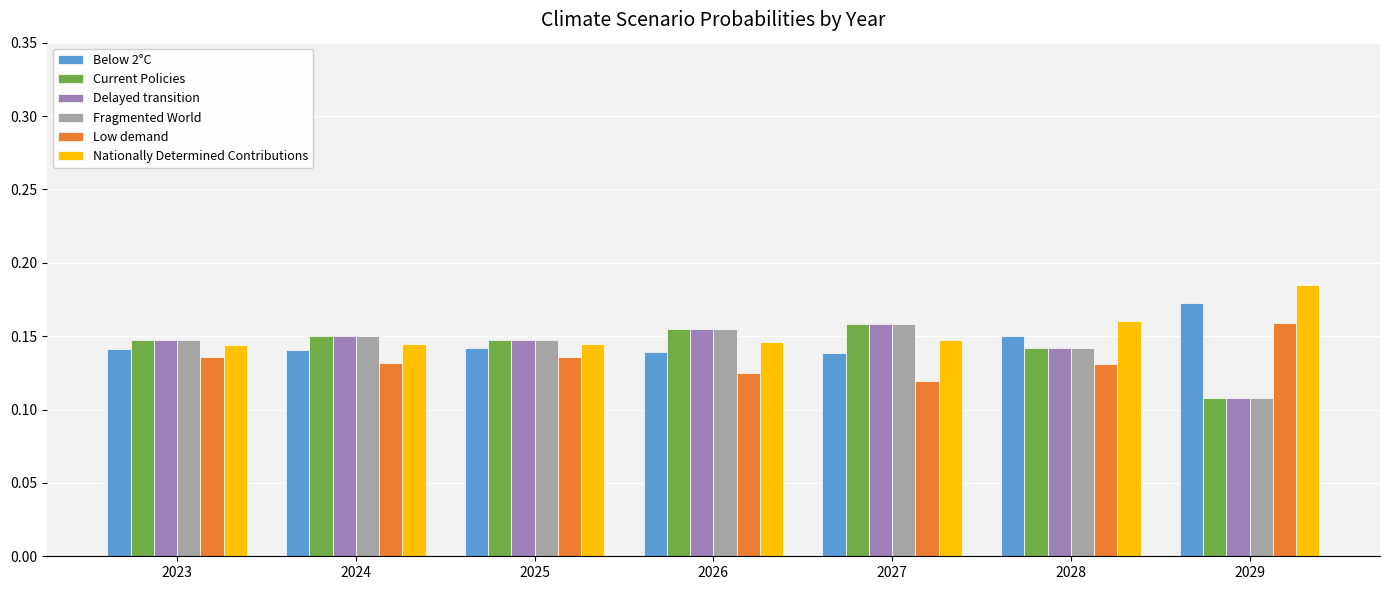

How many Current Policies values are between 0 and 1?

7